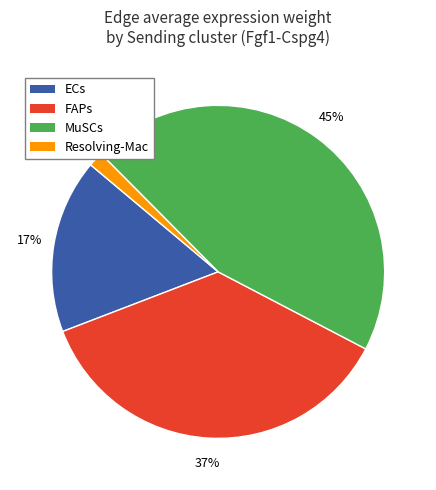

True or false: MuSCs accounts for 45% of the total.

True